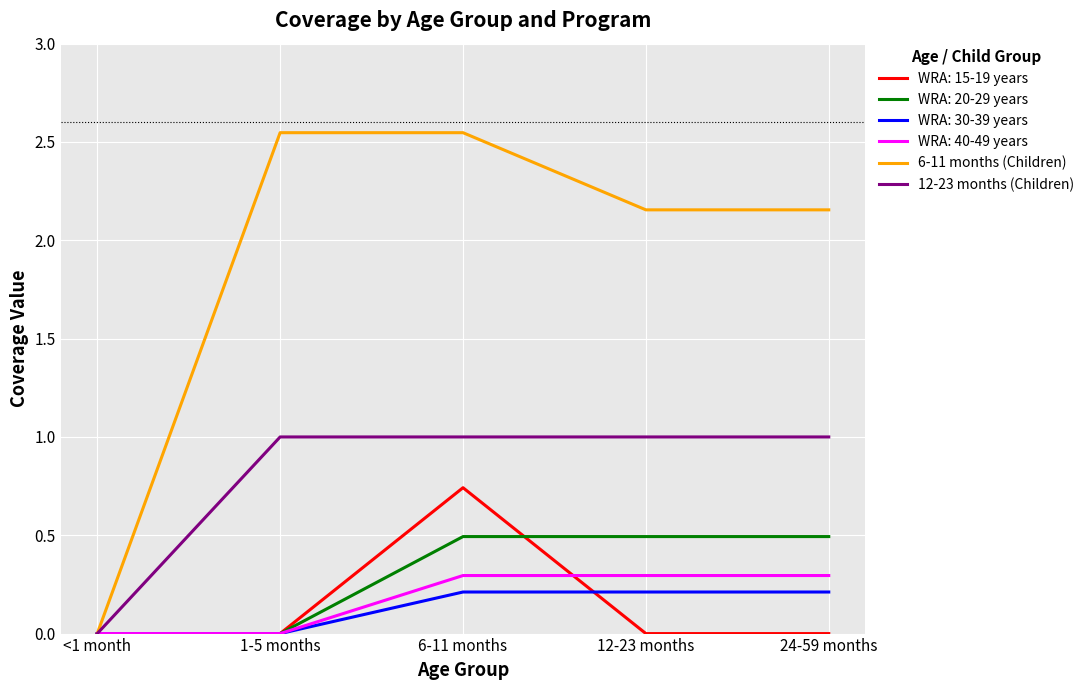

Which series changed the most between <1 month and 12-23 months?

6-11 months (Children)